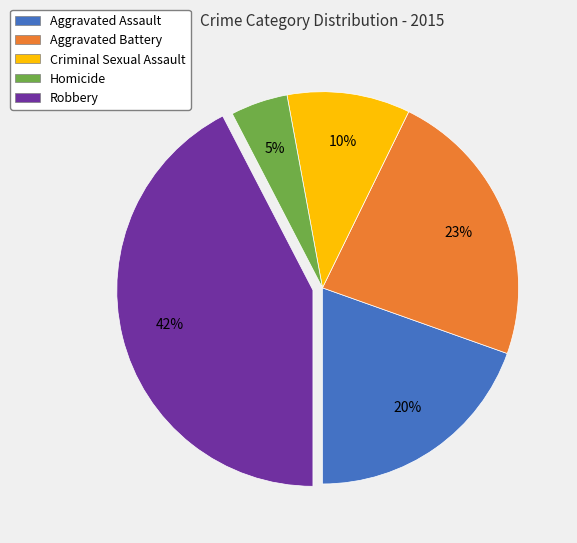

Does any single category account for the majority?

No